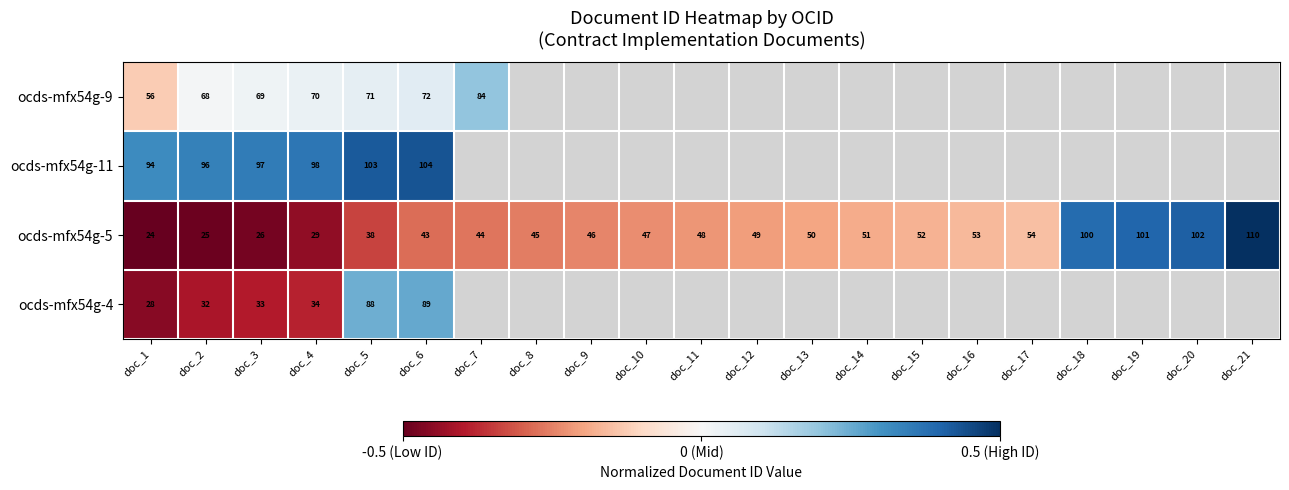

Rank the series by their maximum value, from highest to lowest.

ocds-mfx54g-5, ocds-mfx54g-11, ocds-mfx54g-4, ocds-mfx54g-9